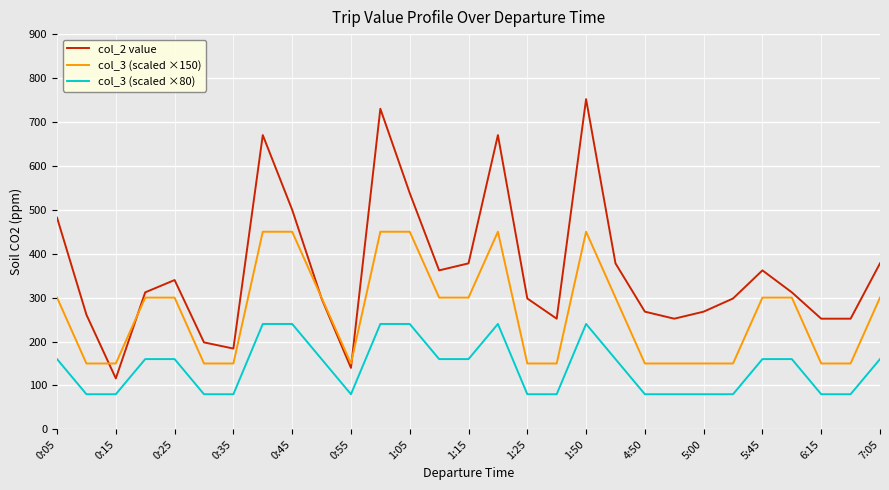

What is the minimum value for col_2 value?

116